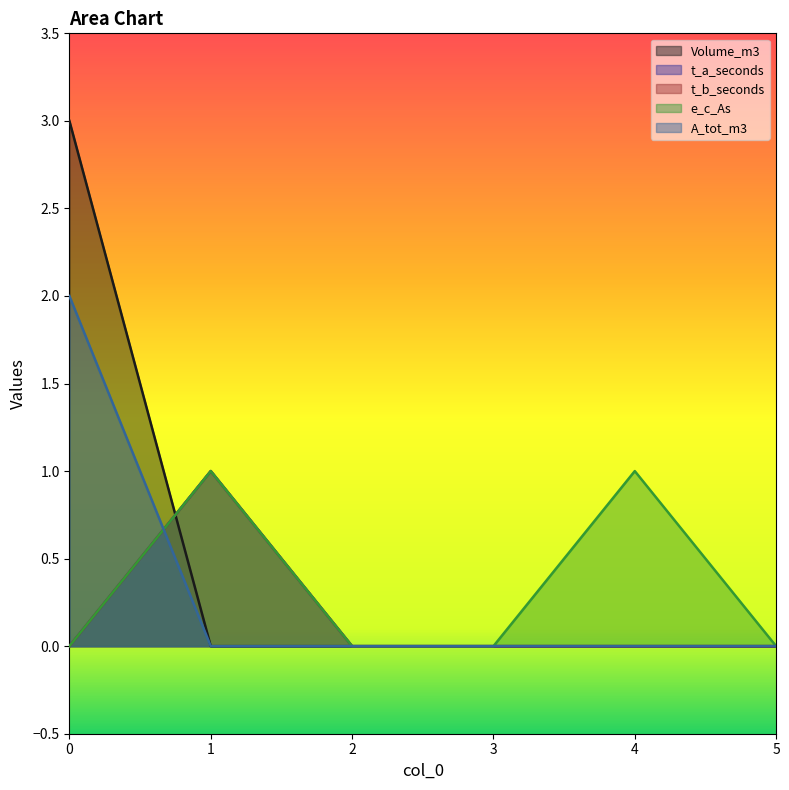

True or false: Volume_m3 and A_tot_m3 cross at least once.

False